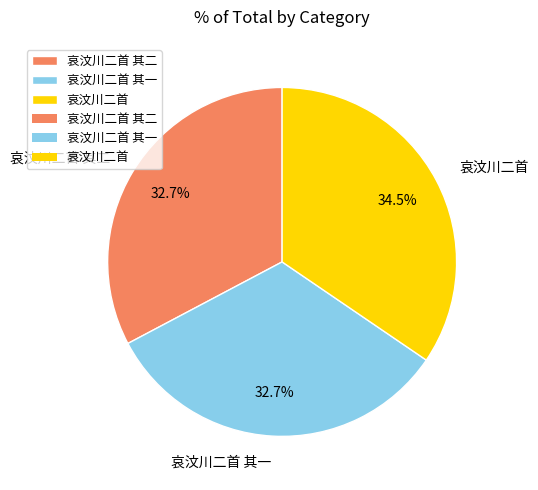

Which slice is the largest?

哀汶川二首